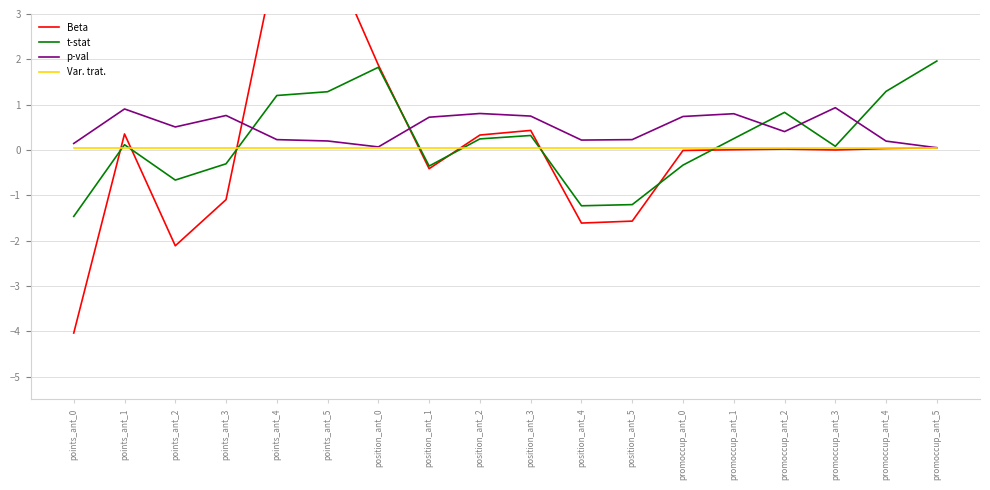

What is the maximum value for Var. trat.?

0.1